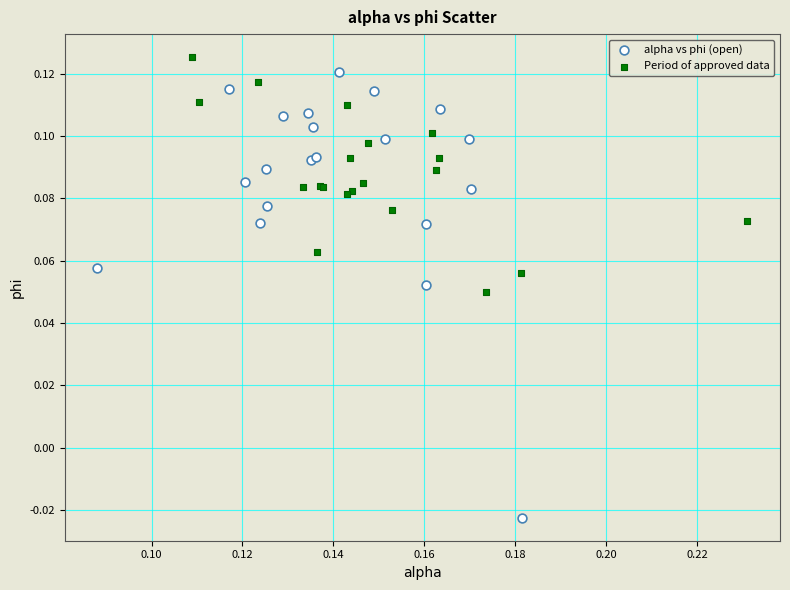

Which series reaches the minimum Y coordinate?

alpha vs phi (open)